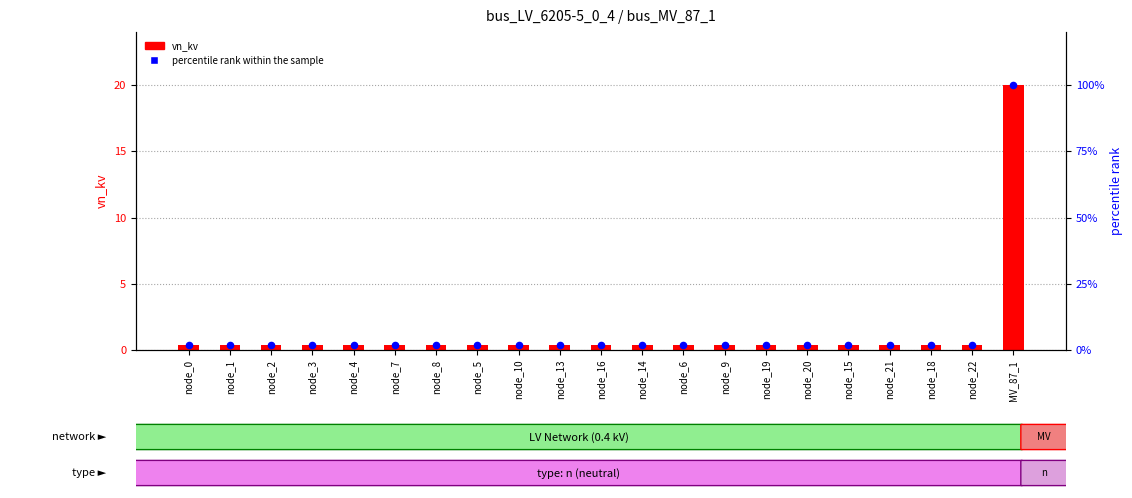

Is the value of vn_kv at node_0 greater than the value of percentile rank within the sample at node_21?

No